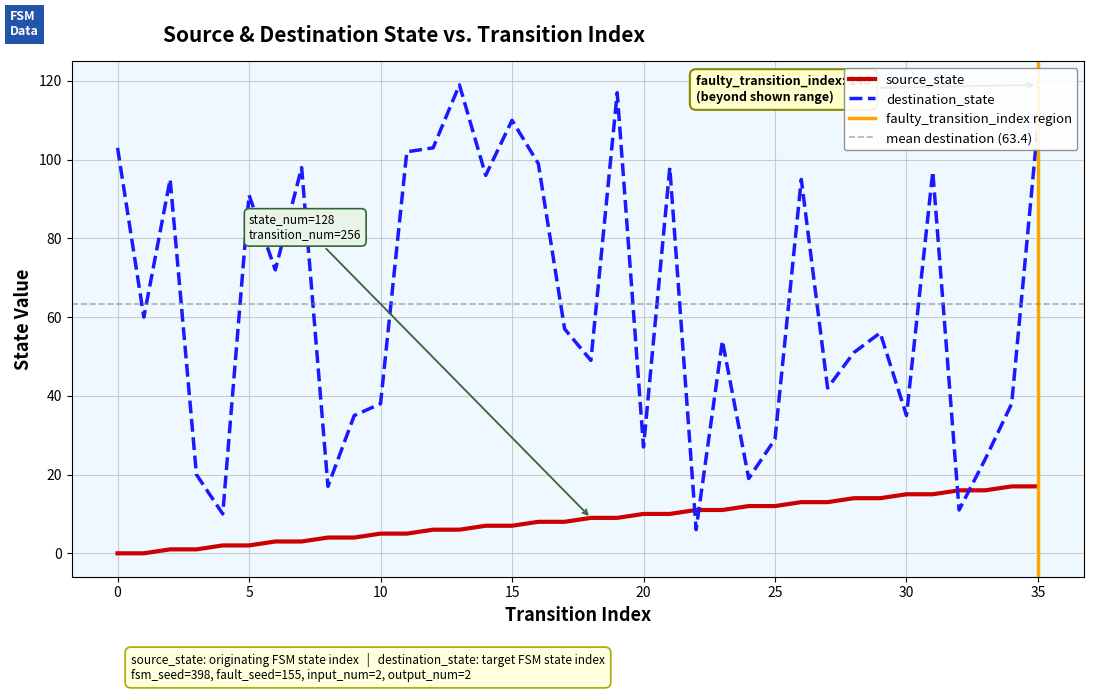

Which has a higher value, 7 or 35?

35